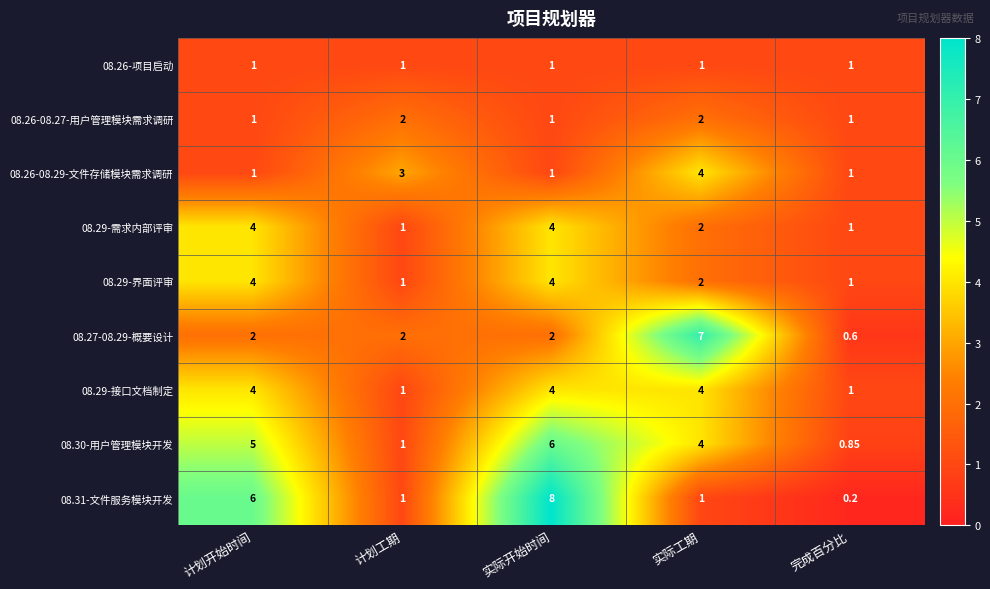

How many categories are shown in the chart?

5